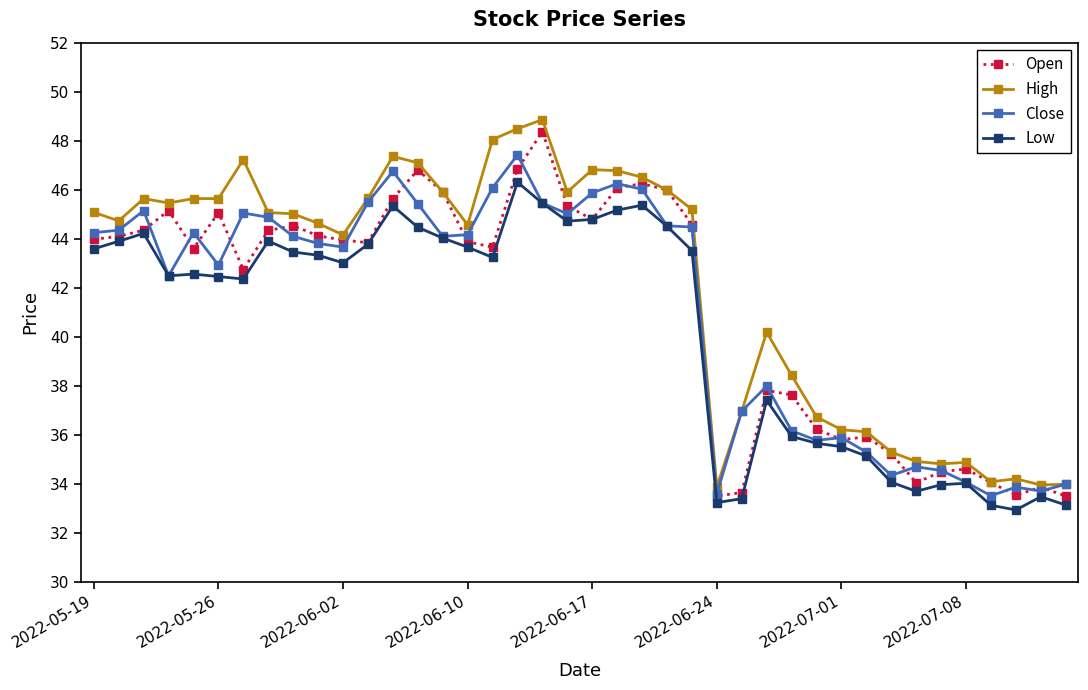

True or false: Close has more than 1 interior local peaks.

True